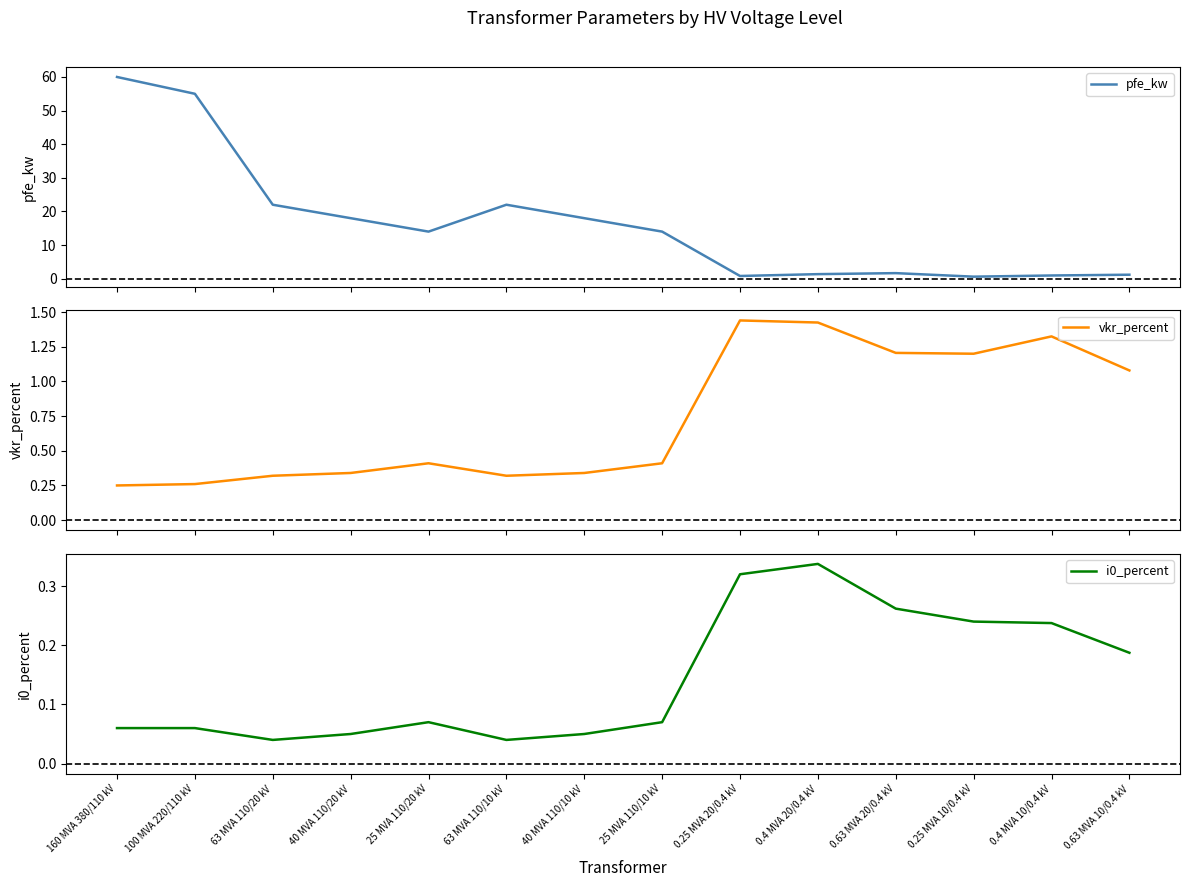

The i0_percent series shows 0.1 at 40 MVA 110/20 kV. True or false?

False